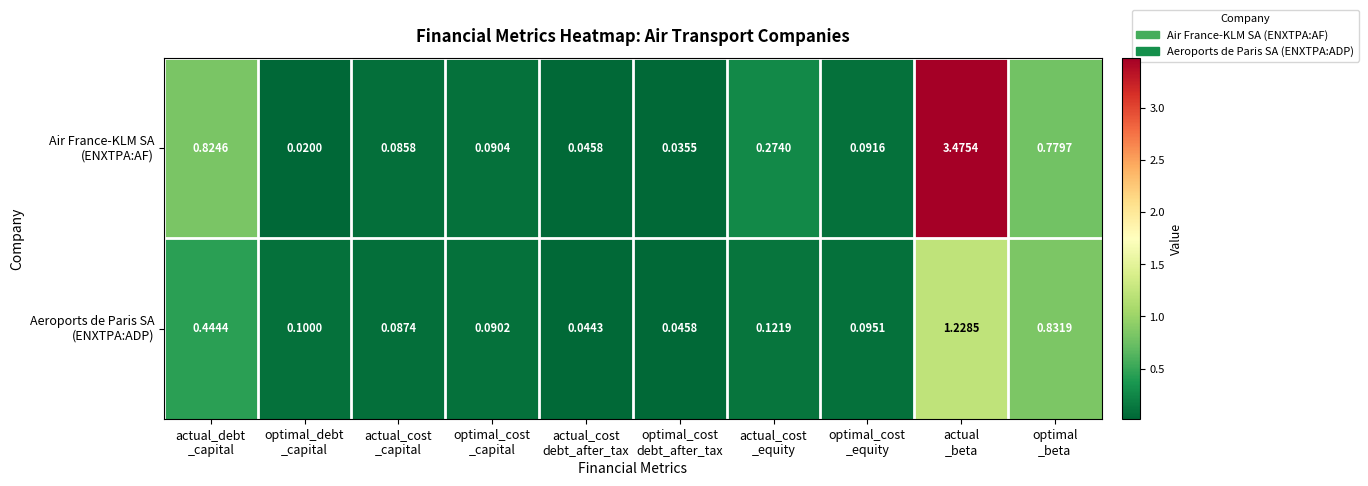

At which category is the sum across all series the highest?

actual
_beta